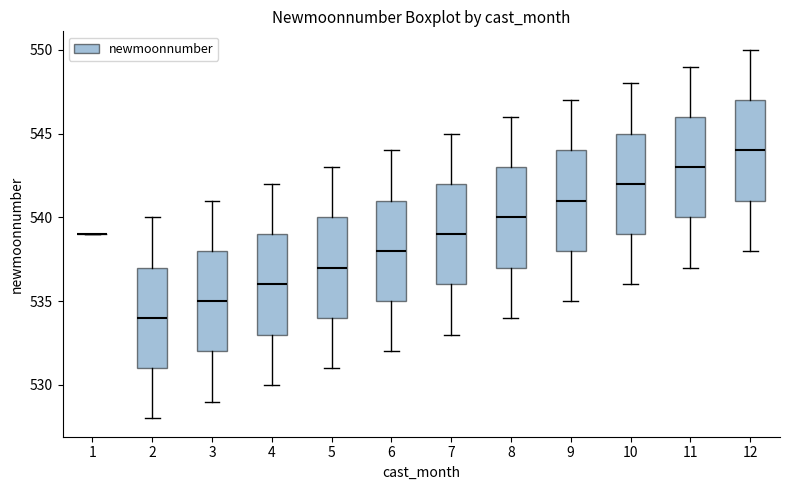

Reading left to right, transcribe this box plot: for each box, give where its median line is, the range the box spans, and where its two whiskers end, as read against the y-axis. The values are not printed on the chart, so give them approximately, as read against the axis.

1: box collapsed to a line at 539, whiskers 539 to 539
2: median 534, box 531 to 537, whiskers 528 to 540
3: median 535, box 532 to 538, whiskers 529 to 541
4: median 536, box 533 to 539, whiskers 530 to 542
5: median 537, box 534 to 540, whiskers 531 to 543
6: median 538, box 535 to 541, whiskers 532 to 544
7: median 539, box 536 to 542, whiskers 533 to 545
8: median 540, box 537 to 543, whiskers 534 to 546
9: median 541, box 538 to 544, whiskers 535 to 547
10: median 542, box 539 to 545, whiskers 536 to 548
11: median 543, box 540 to 546, whiskers 537 to 549
12: median 544, box 541 to 547, whiskers 538 to 550